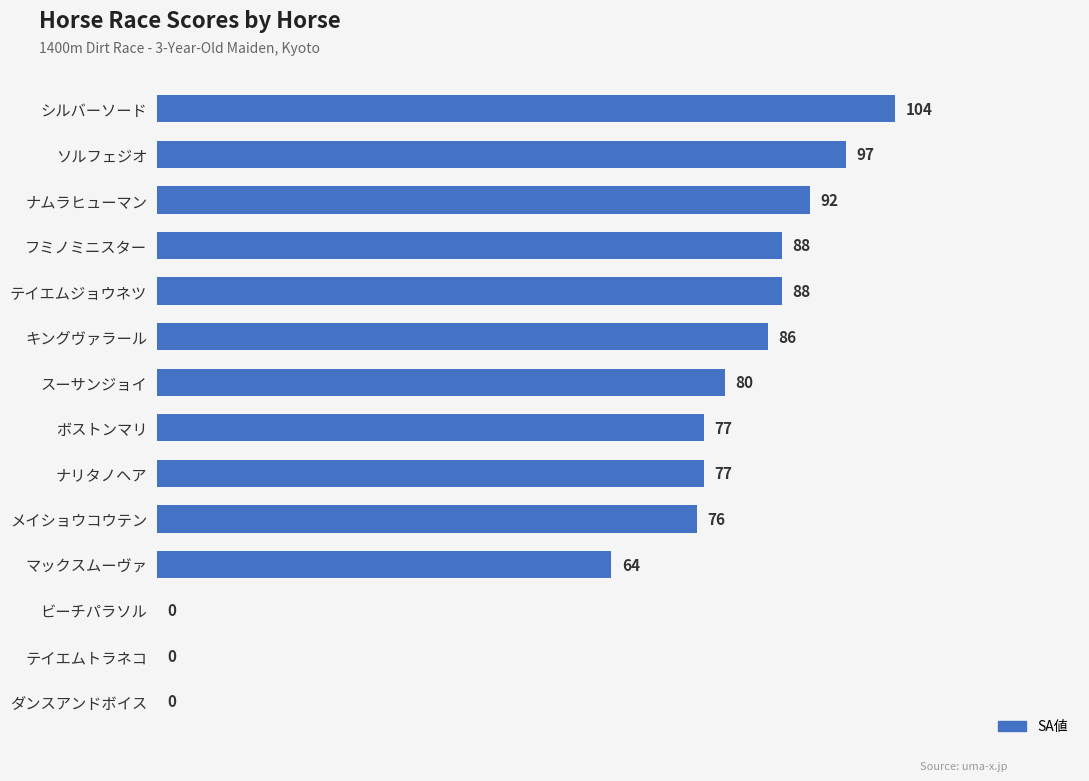

Which category has the highest value across all series?

シルバーソード